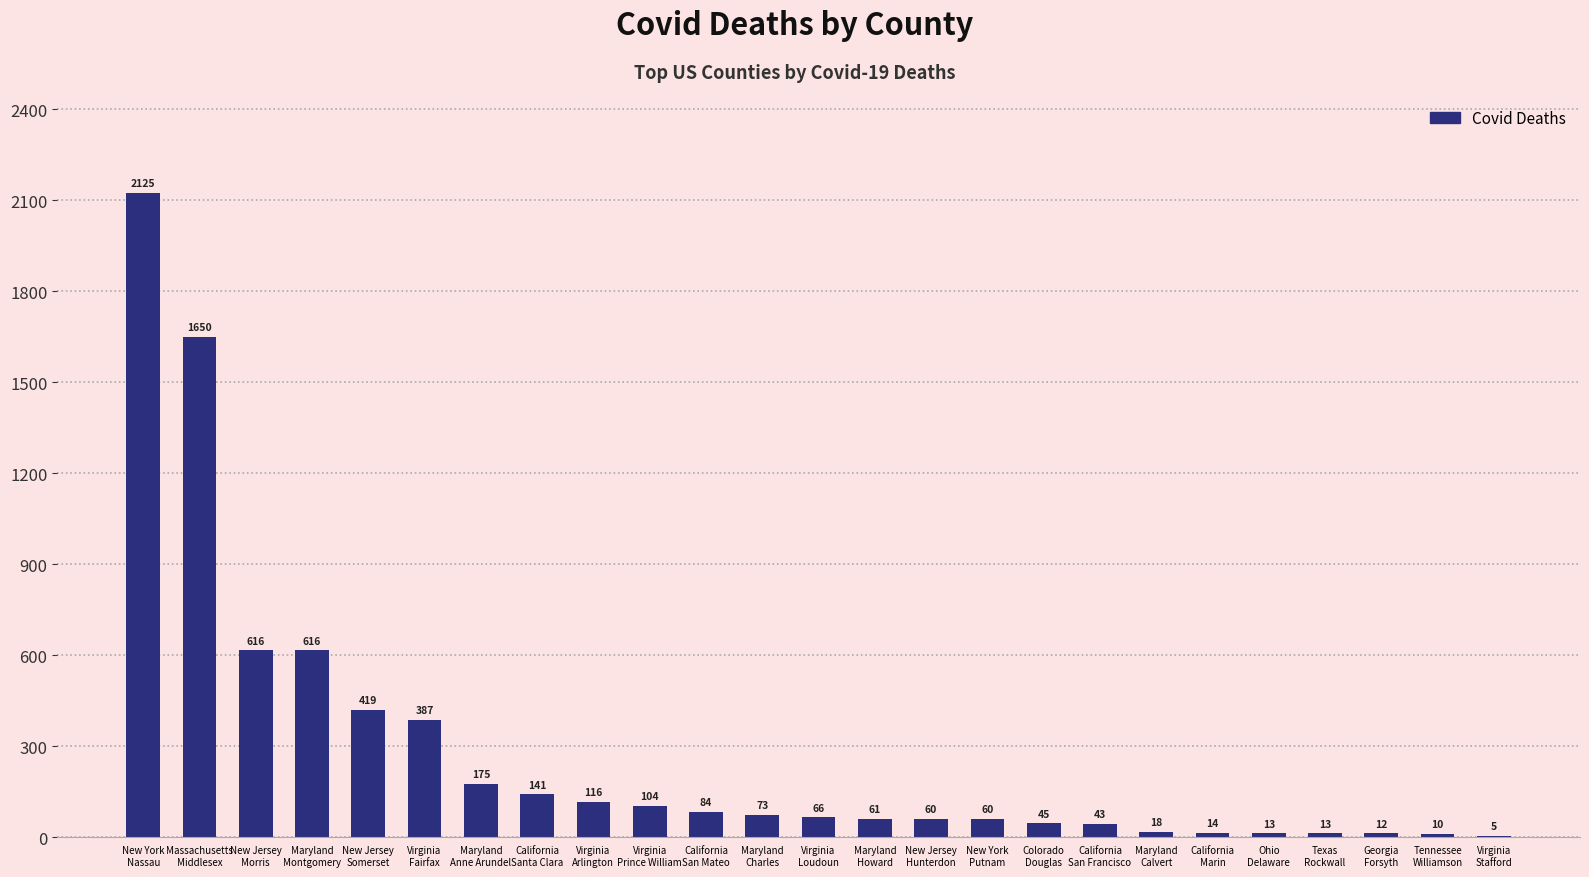

What is the greatest value displayed?

2125